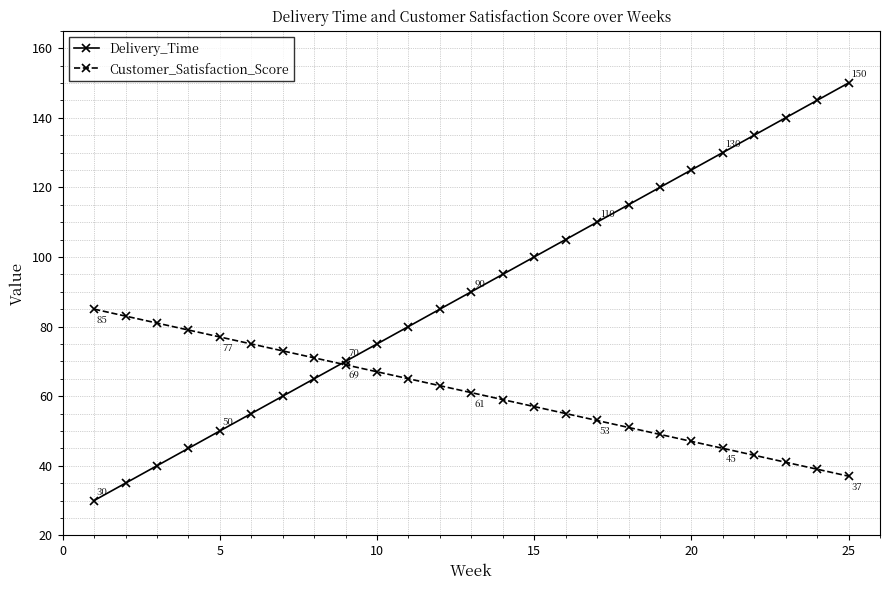

True or false: Delivery_Time and Customer_Satisfaction_Score cross at least once.

True